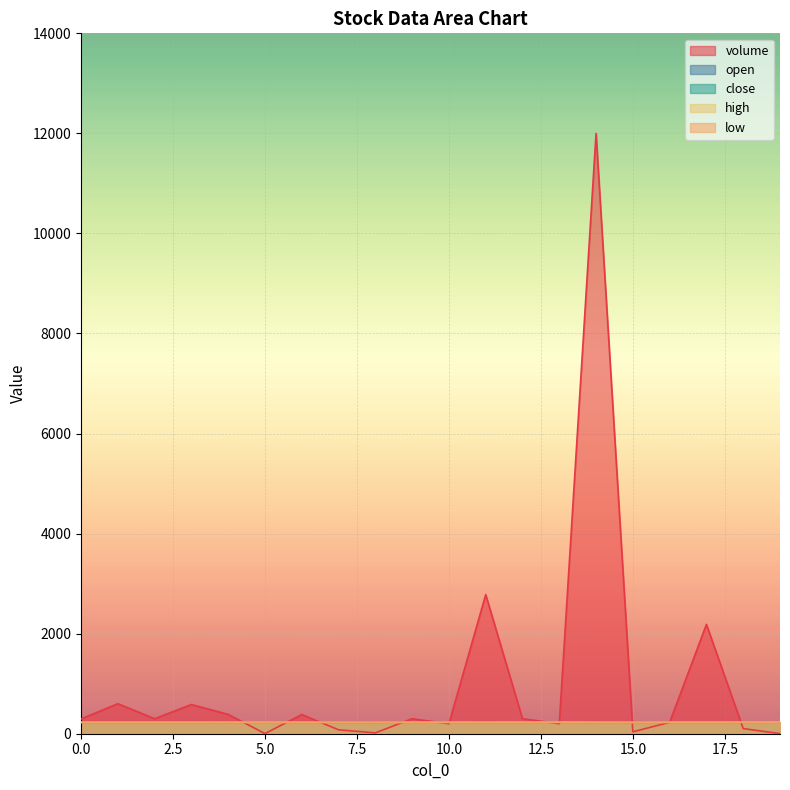

At which category does the chart reach its minimum across all series?

5